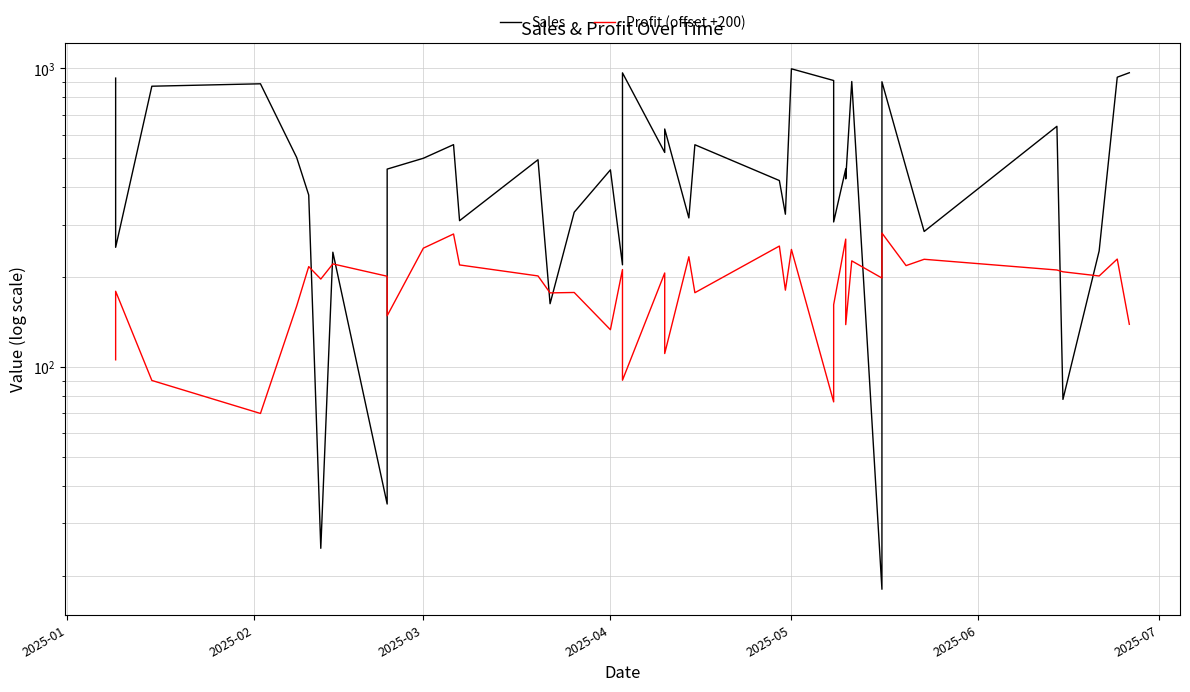

After their last crossing, which series has the higher values: Sales or Profit (offset +200)?

Sales